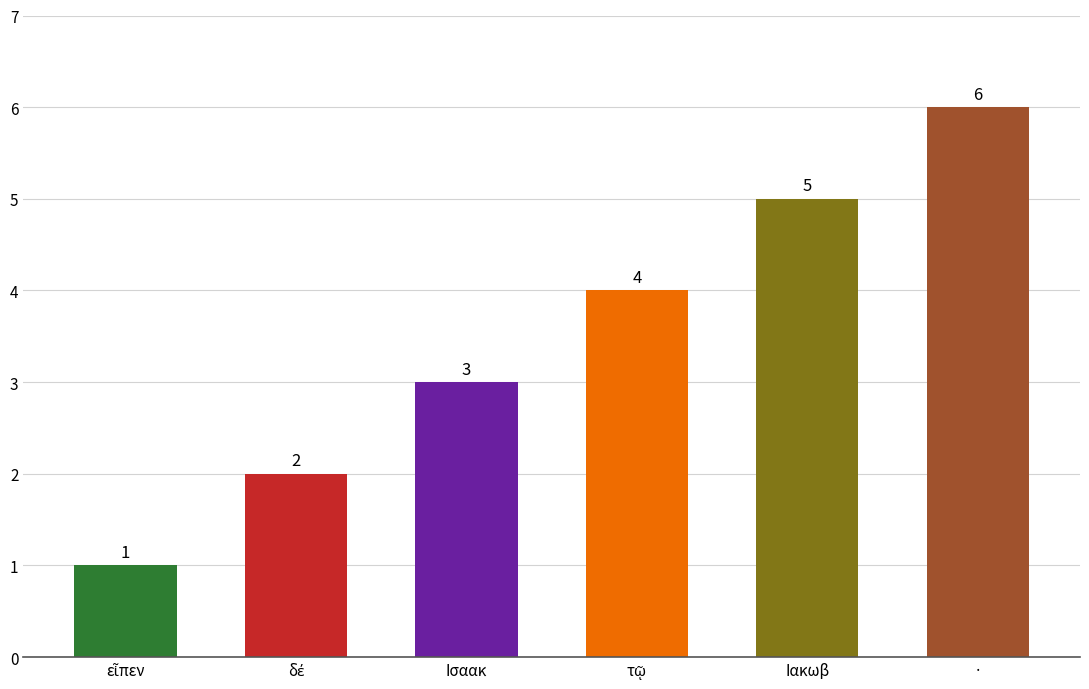

What is the approximate value at Ιακωβ?

5